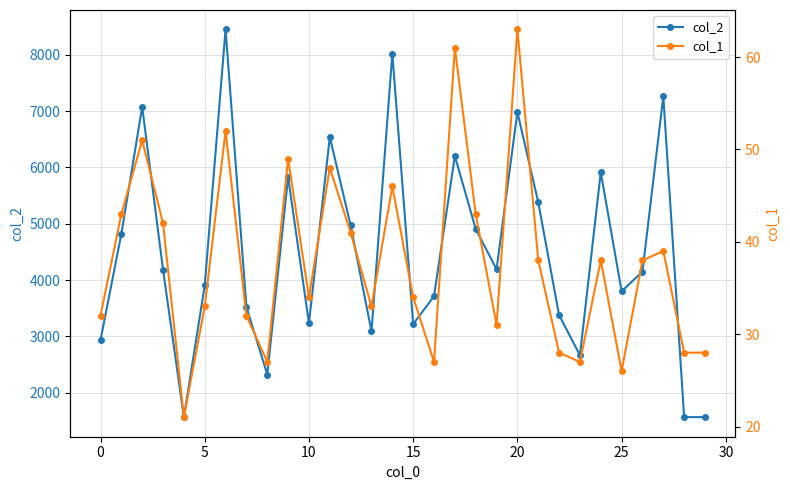

At how many categories does at least one series exceed 2371?

26